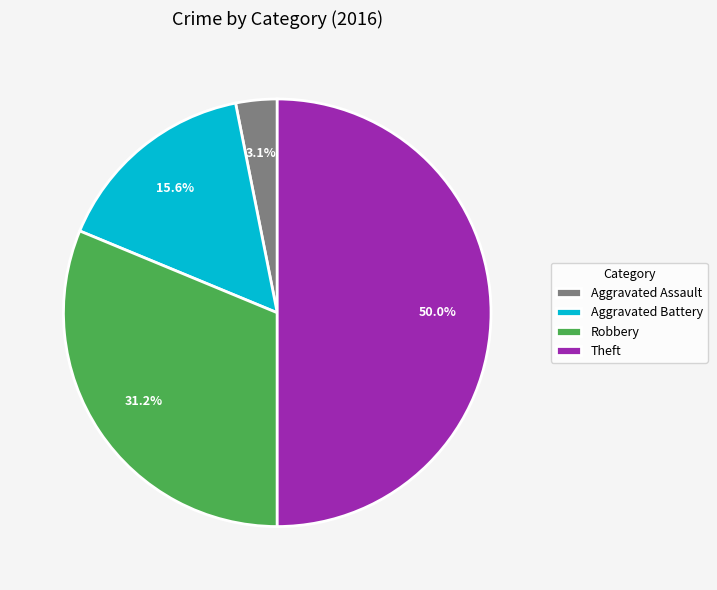

Which slice is the smallest?

Aggravated Assault